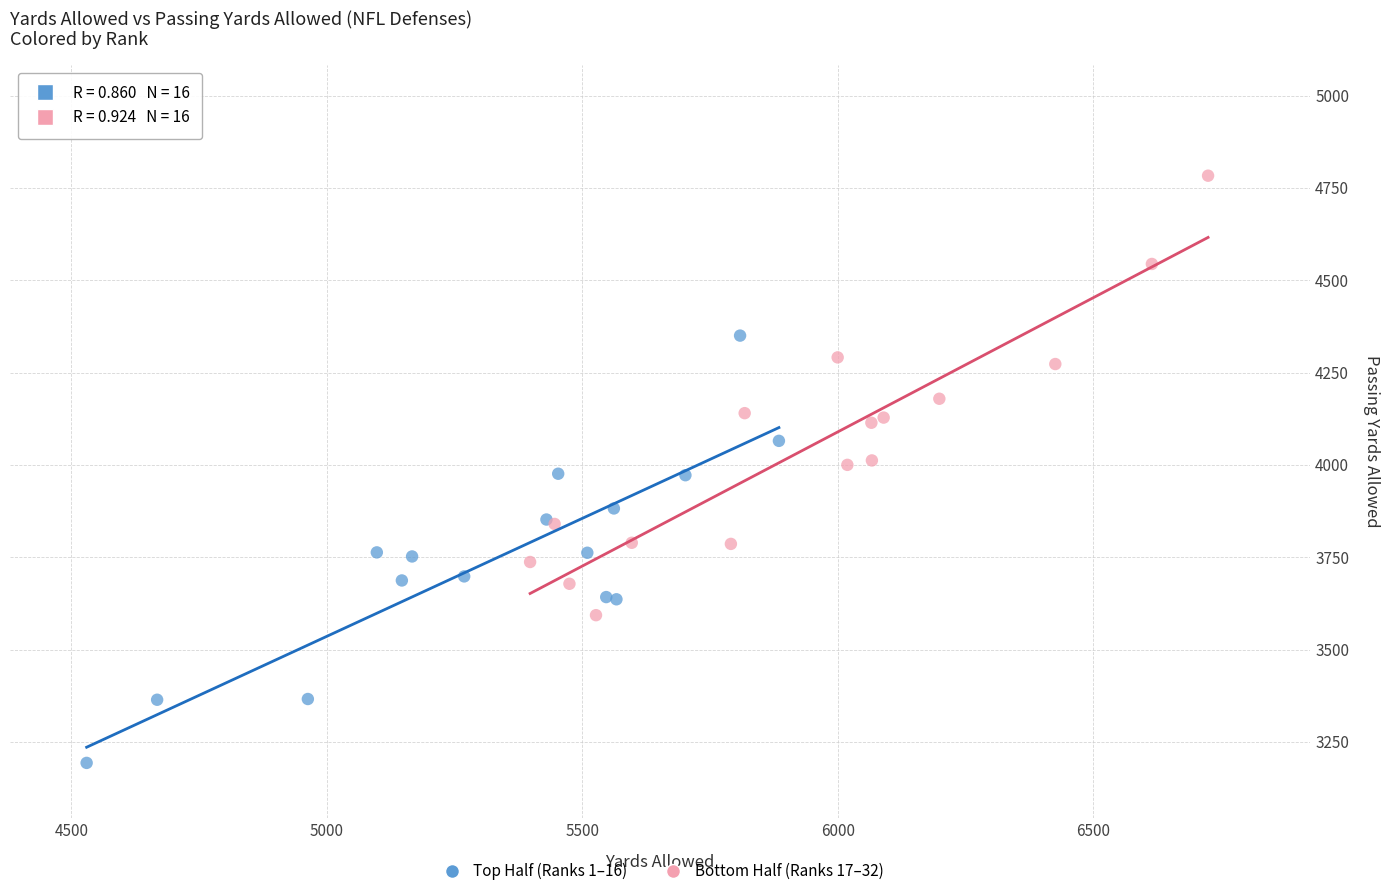

Which series contains the highest Y value?

Bottom Half (Ranks 17–32)